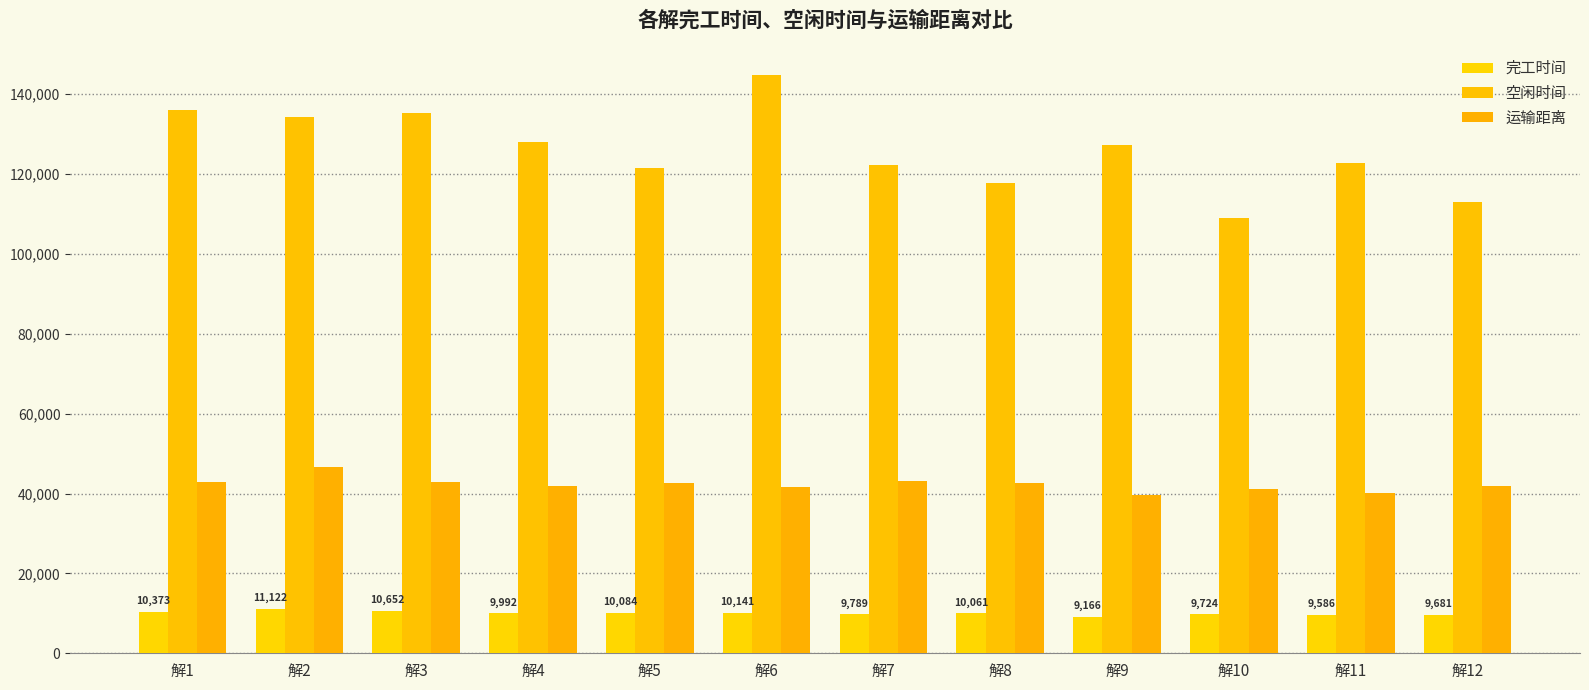

Which category has the highest value across all series?

解6